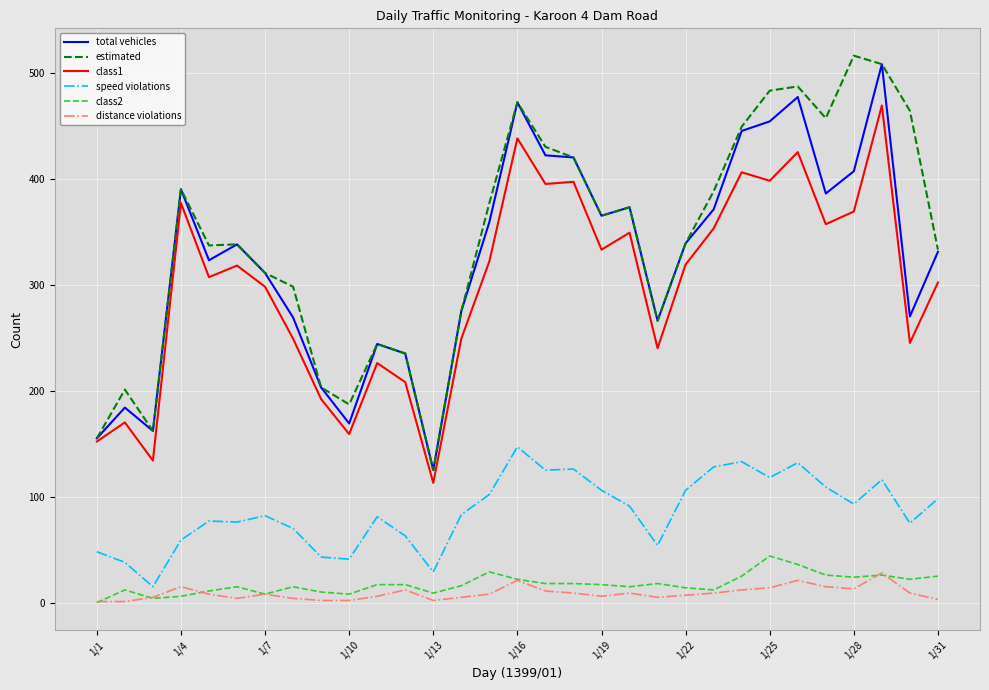

What is the maximum value for distance violations?

28